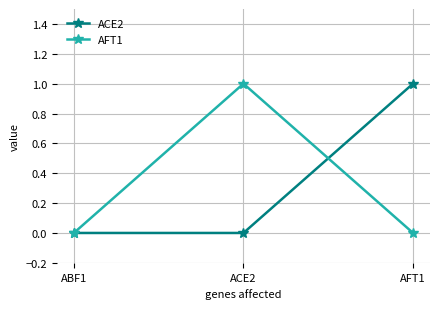

Between ABF1 and ACE2, which series saw the biggest shift?

AFT1